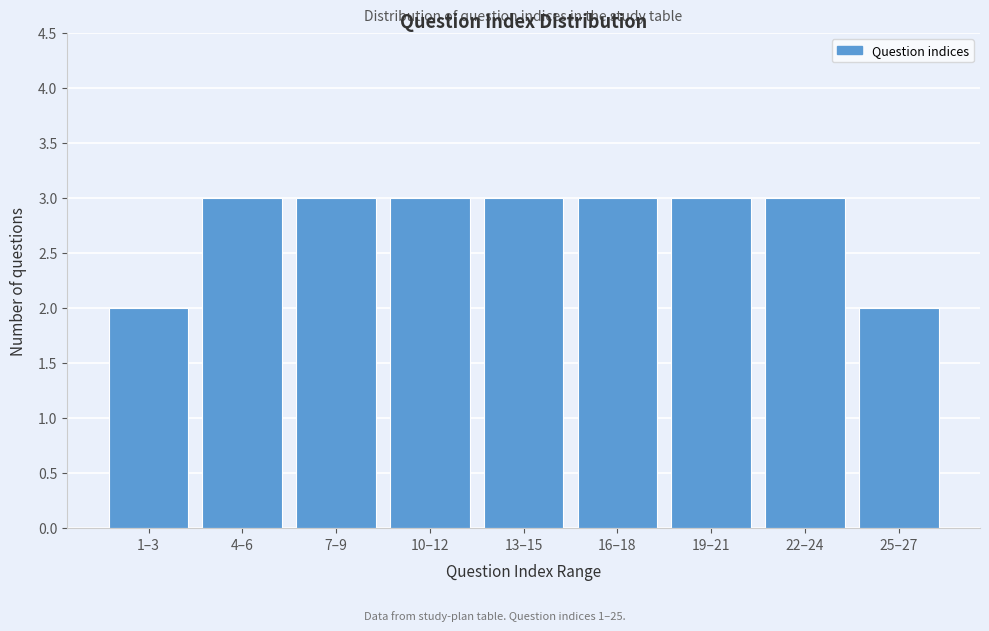

Reading left to right, what are all the values shown in this chart?

2	3	3	3	3	3	3	3	2